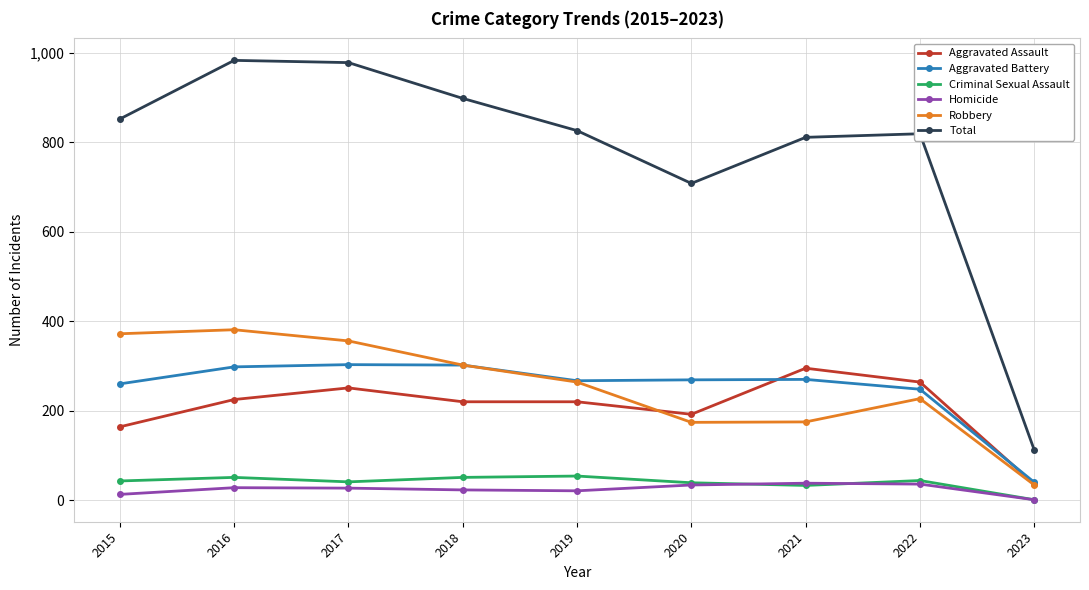

True or false: Criminal Sexual Assault and Robbery intersect in this chart.

False